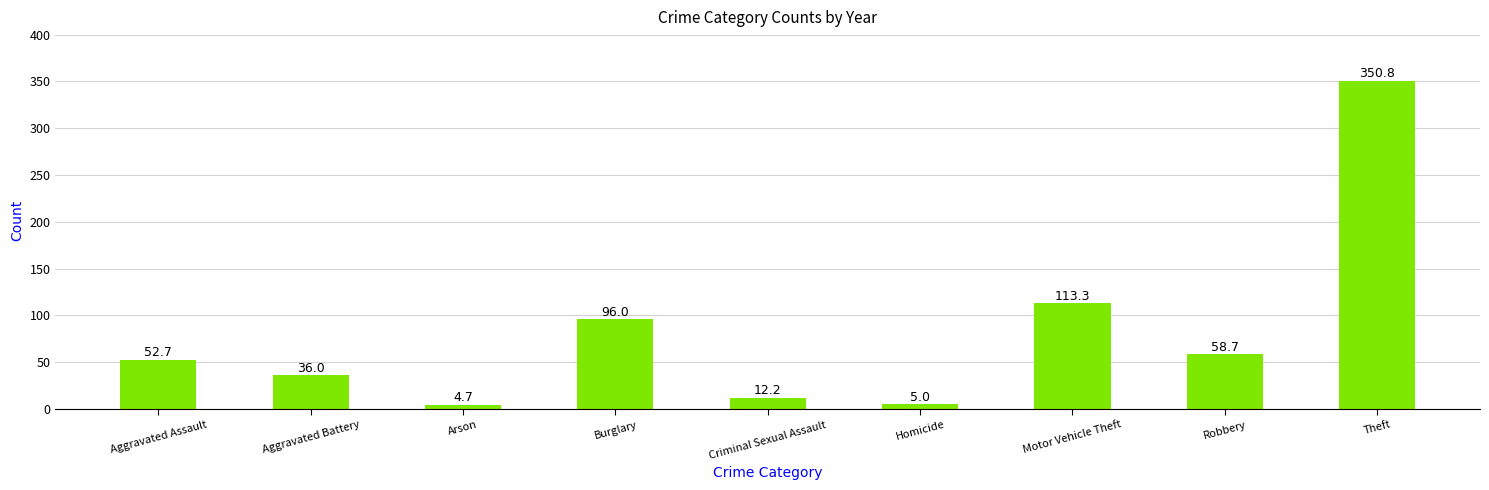

Which category has the lowest value across all series?

Arson